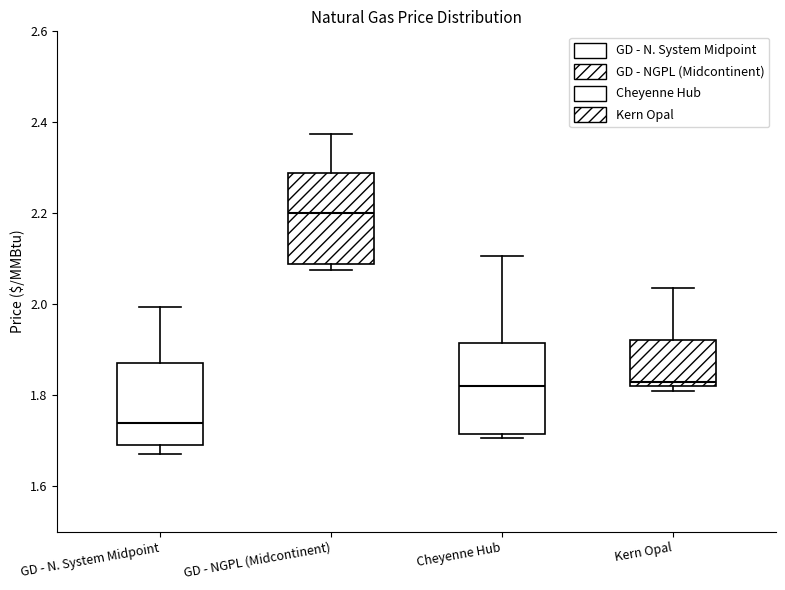

Which box's median line is the lowest?

GD - N. System Midpoint